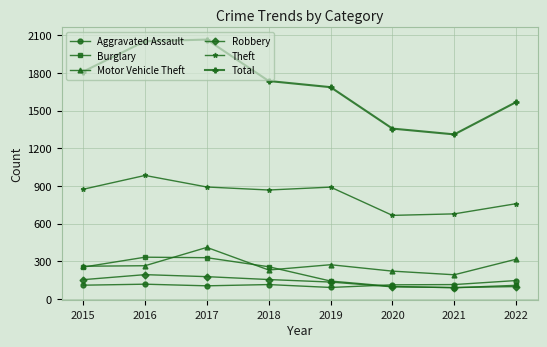

Is it true that Motor Vehicle Theft equals 53 at 2015?

False